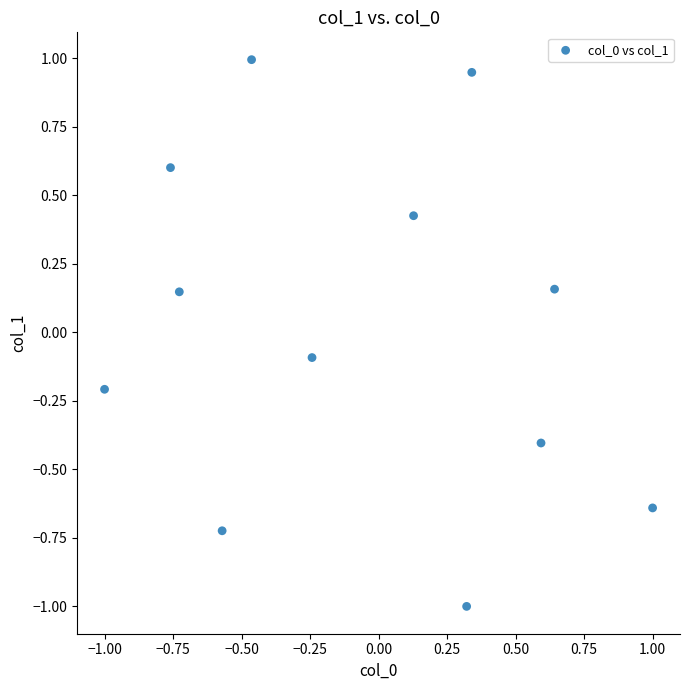

What is the range of X values (max minus min)?

2.0